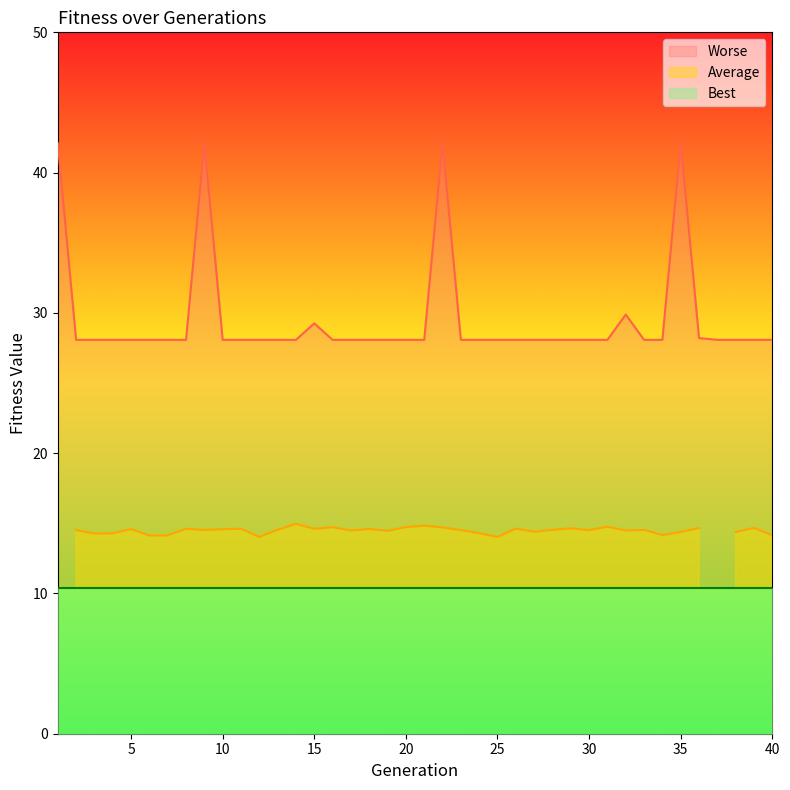

True or false: Worse and Average intersect in this chart.

False